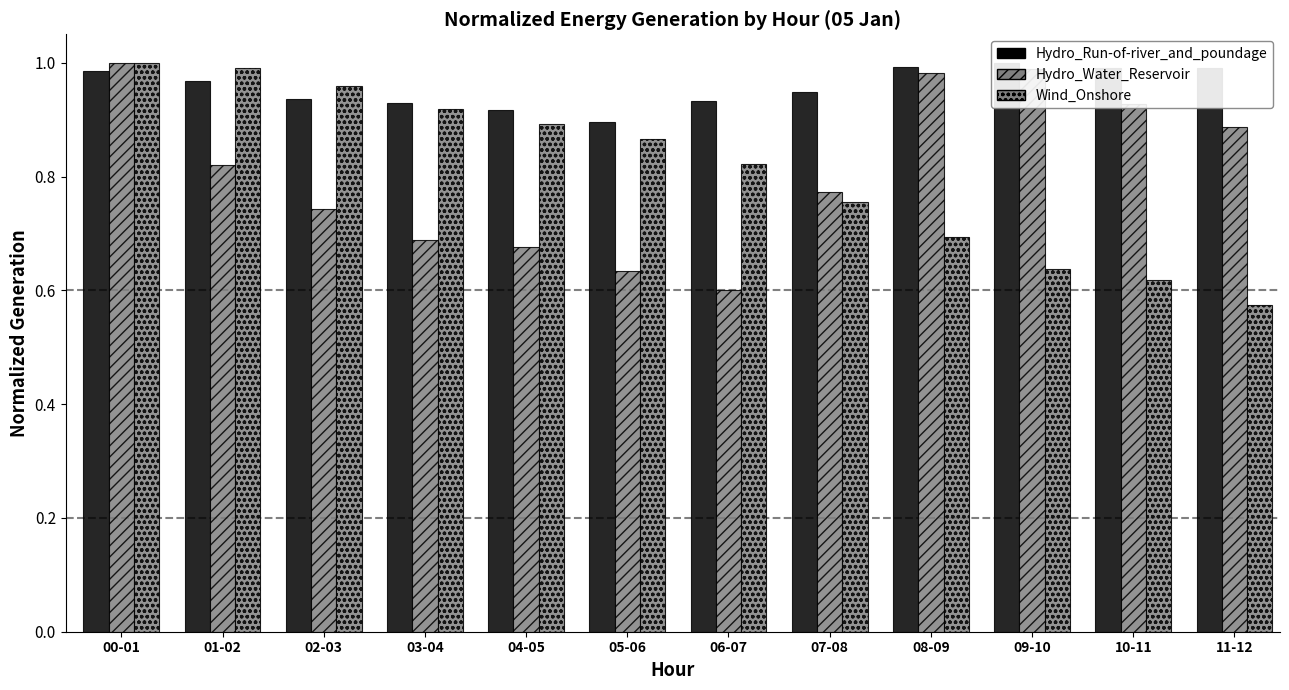

How many bars are there in total?

36